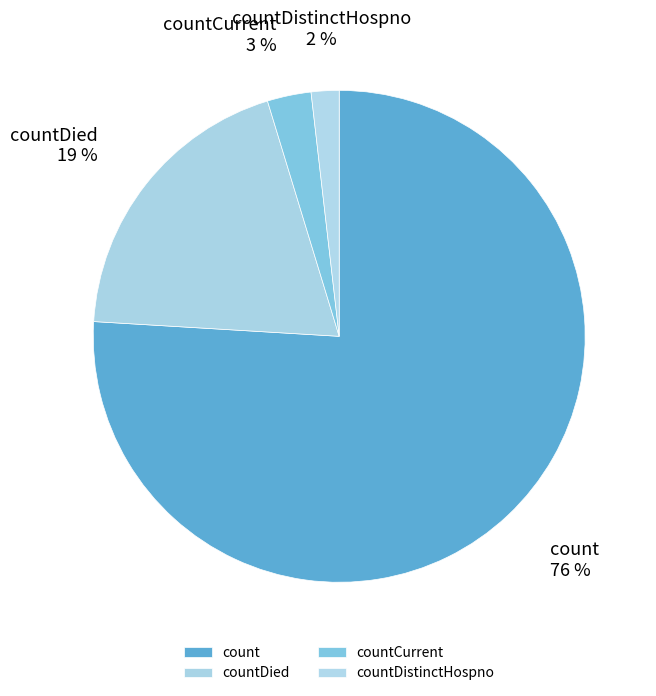

Does any single category account for the majority?

Yes